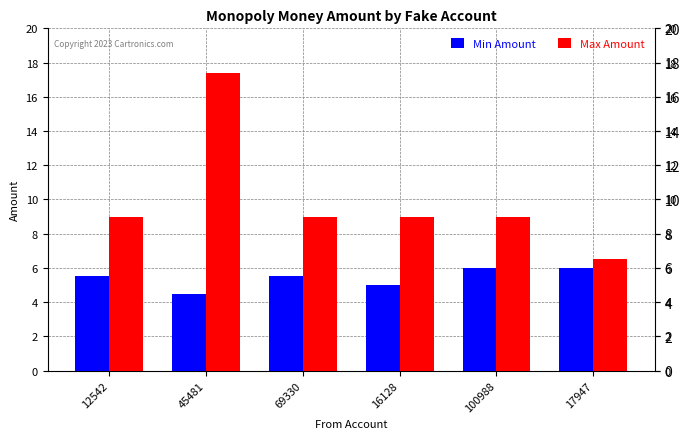

Reading left to right, transcribe all the data shown in this chart.

Min Amount: 12542=5.5	45481=4.5	69330=5.5	16128=5.0	100988=6.0	17947=6.0
Max Amount: 12542=9.0	45481=17.4	69330=9.0	16128=9.0	100988=9.0	17947=6.5